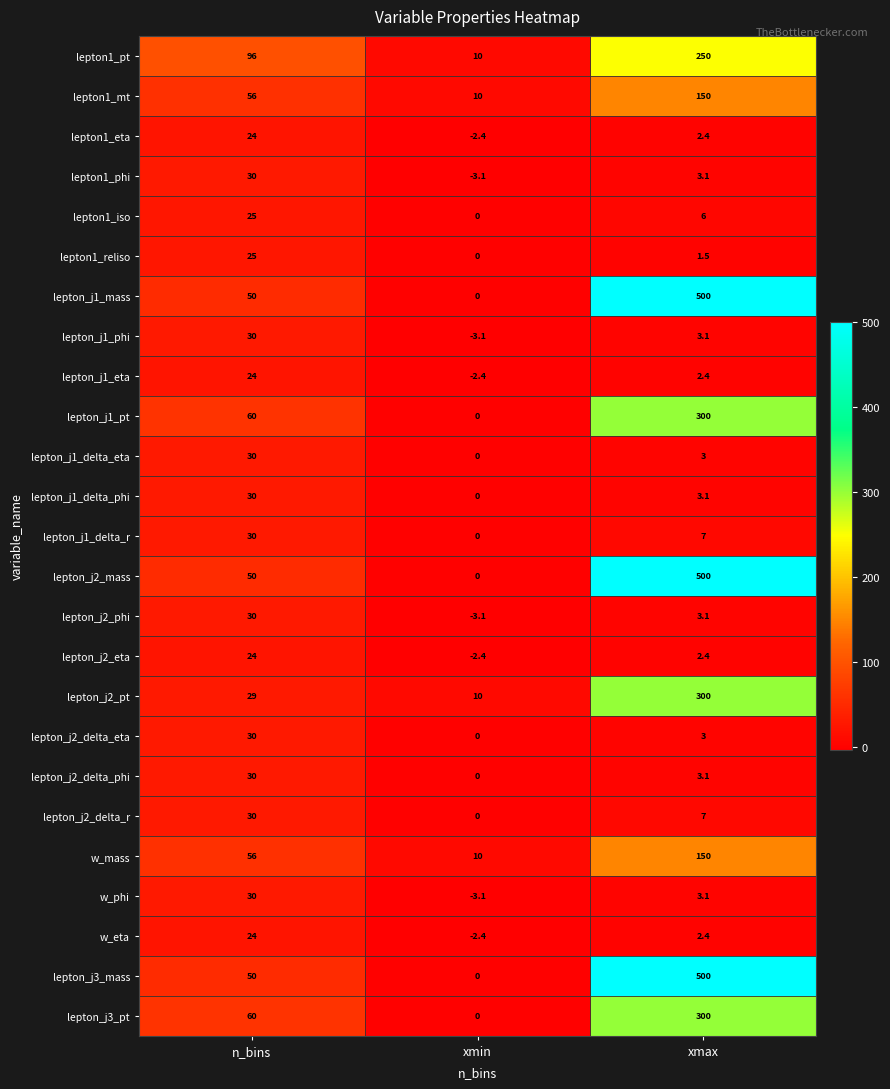

Count the number of data series in this chart.

25